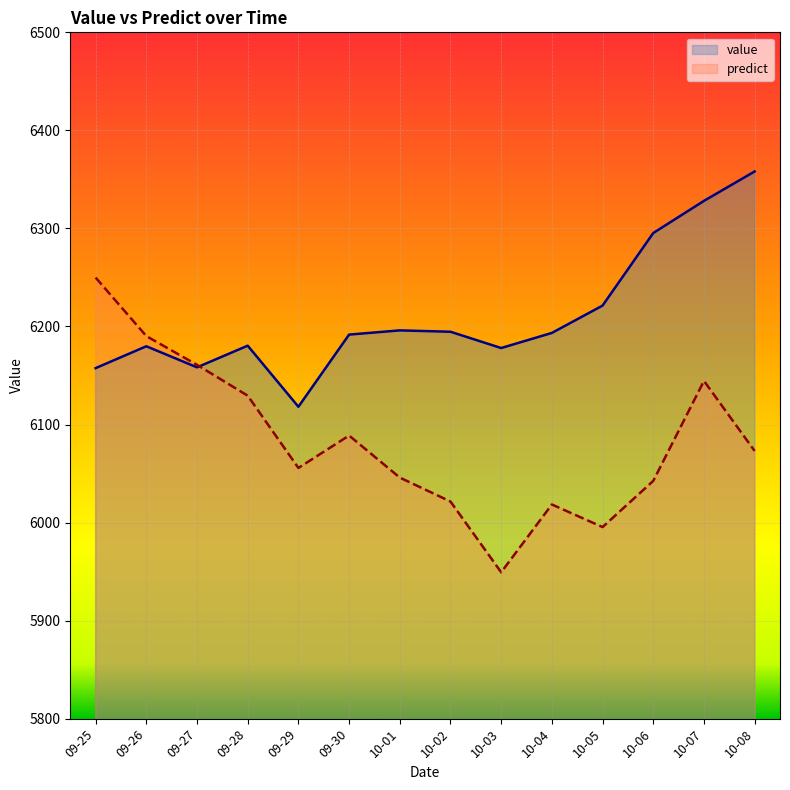

What is the difference between the highest and lowest values at 09-26?

10.4